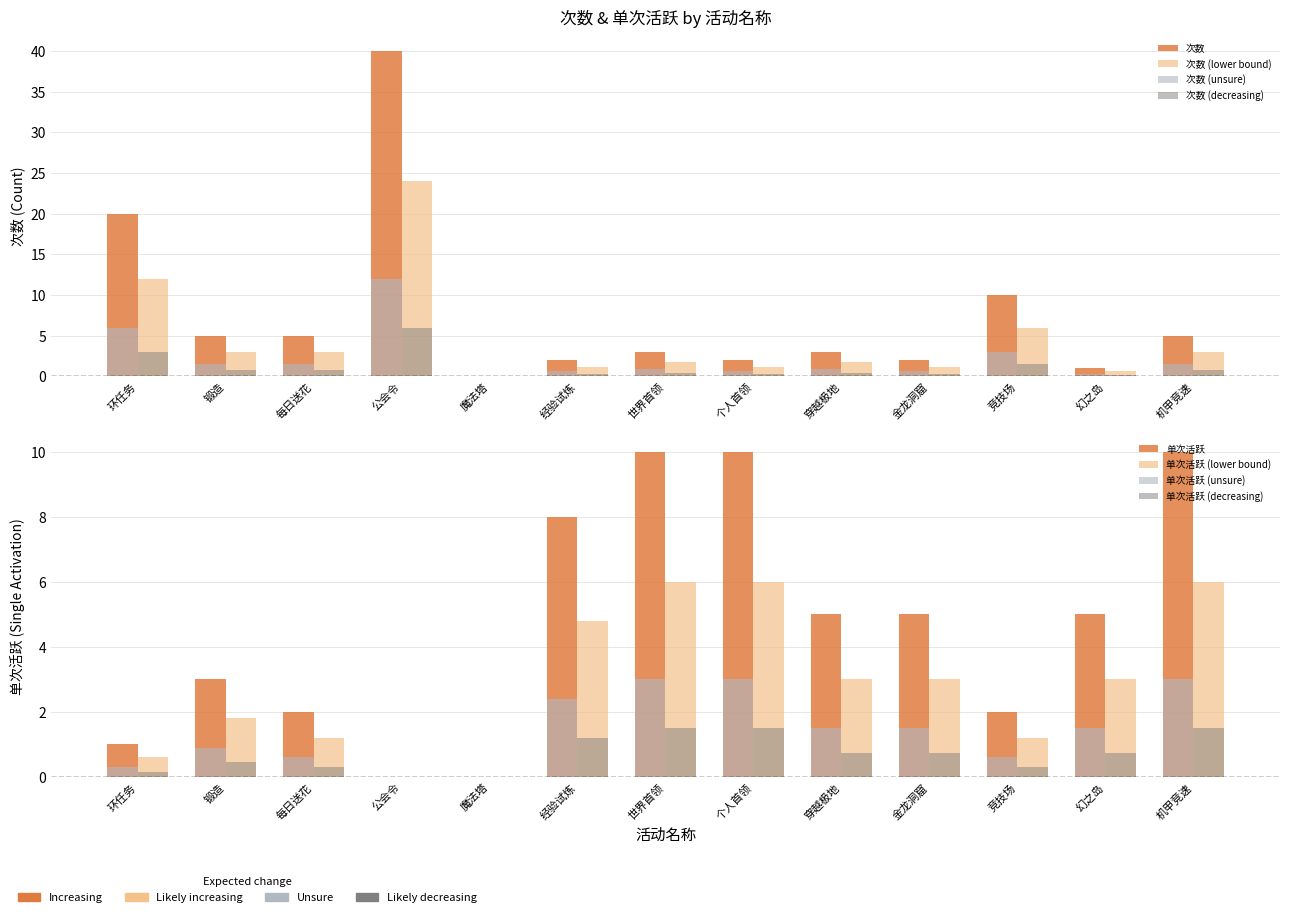

At 穿越极地, list the series in order from smallest to largest.

次数, 单次活跃